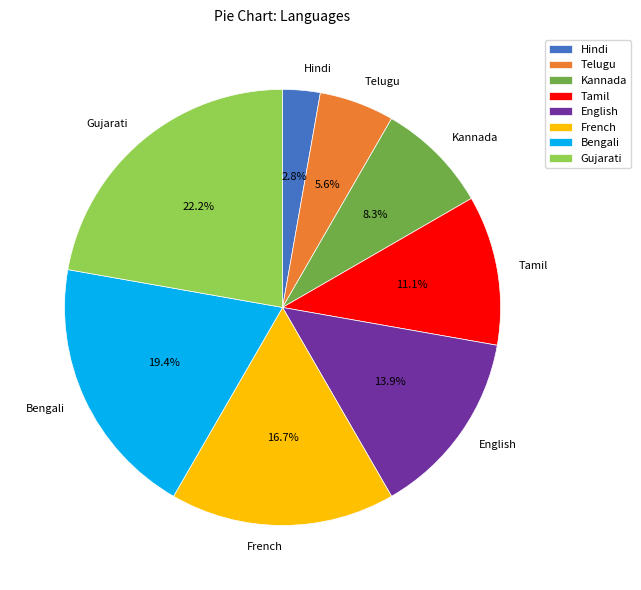

What percentage is the Bengali slice, to the nearest percent?

19%